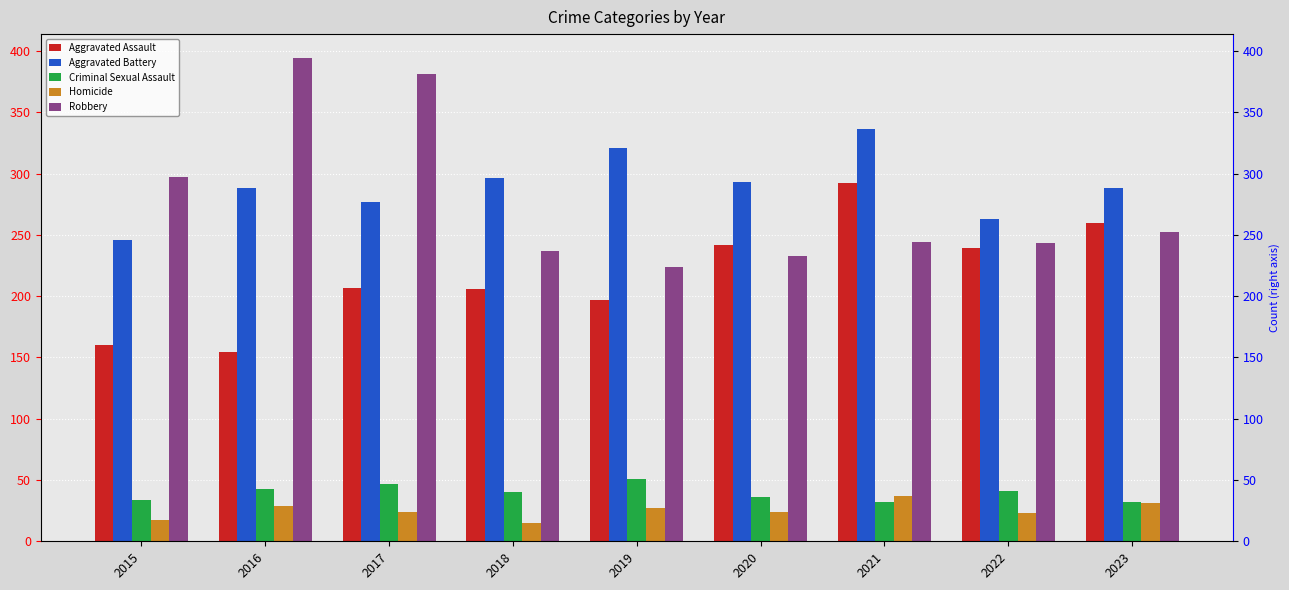

At which label does Homicide reach its peak?

2021